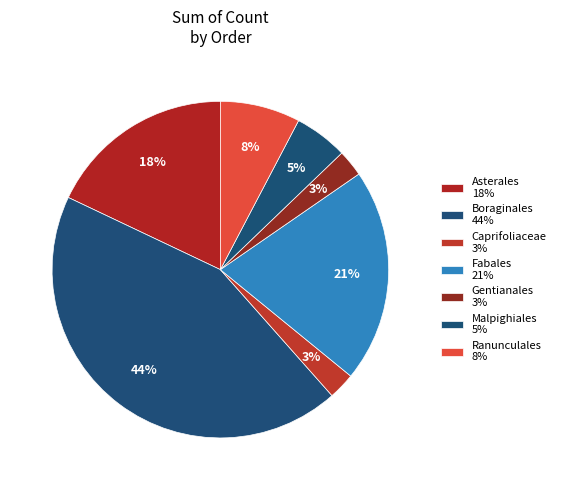

Does any single category account for the majority?

No